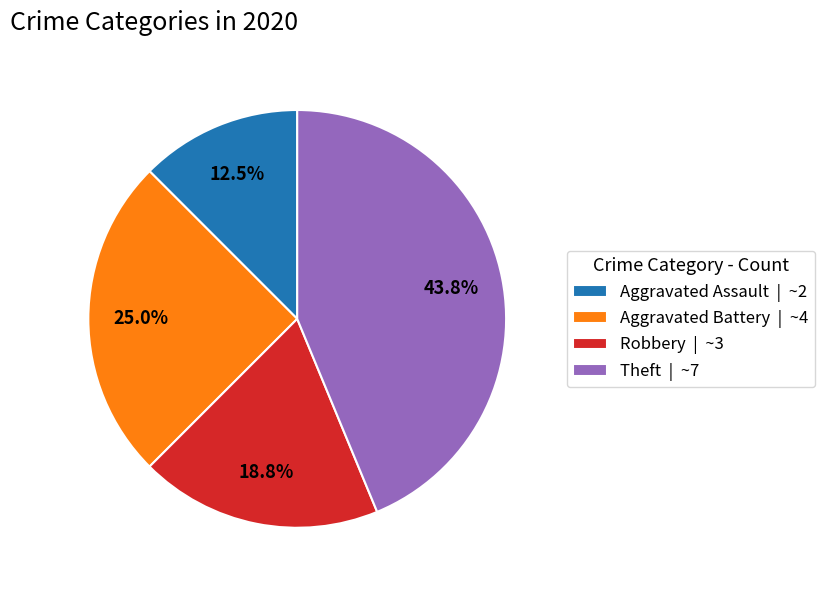

How many segments does this pie chart have?

4